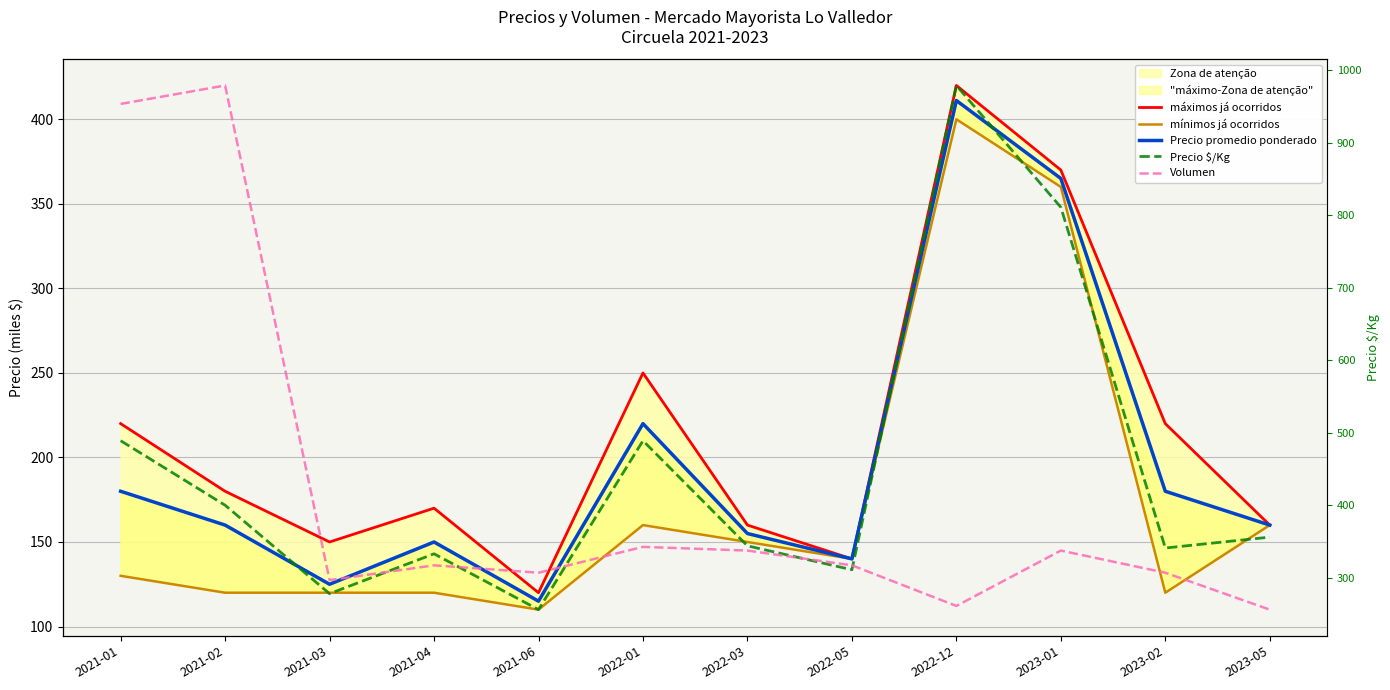

What position from the left is 2023-01?

10